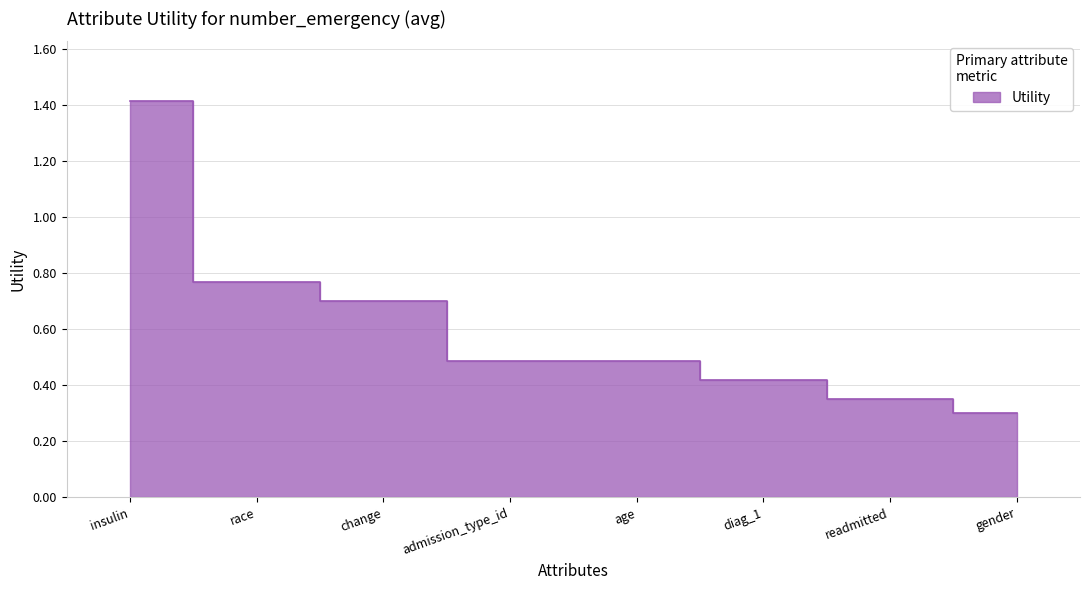

What is the greatest value displayed?

1.4